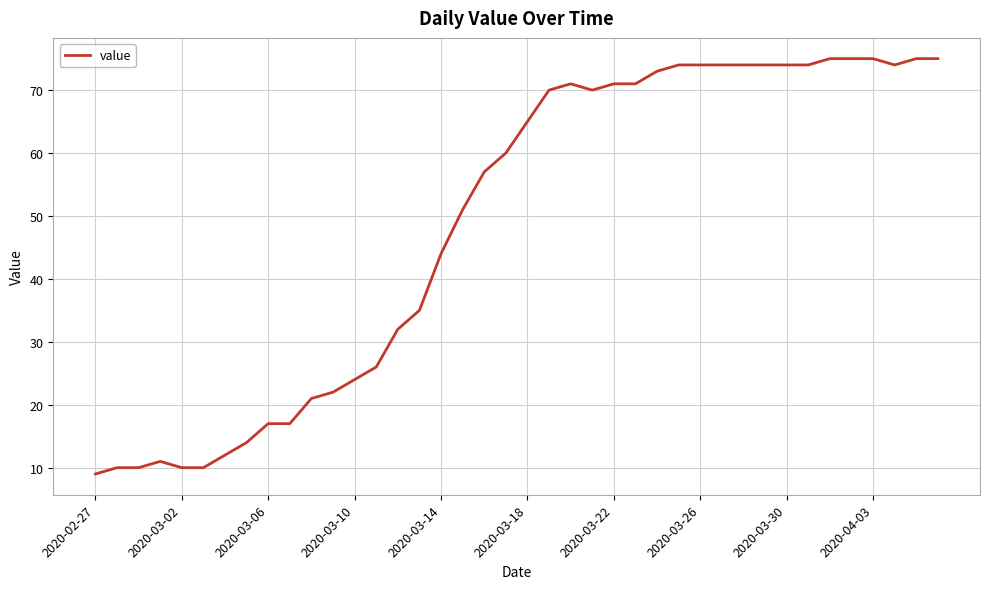

What is the maximum value shown in the chart?

75